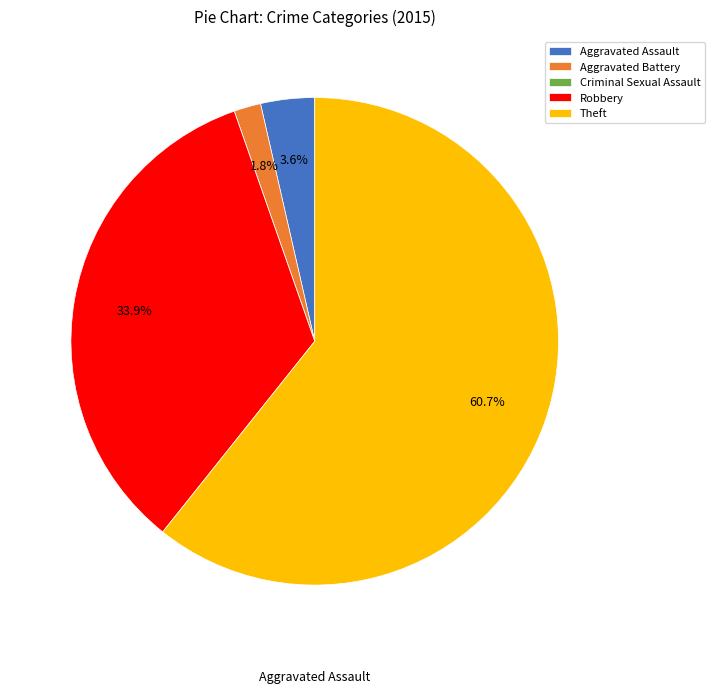

Which category accounts for the majority?

Theft